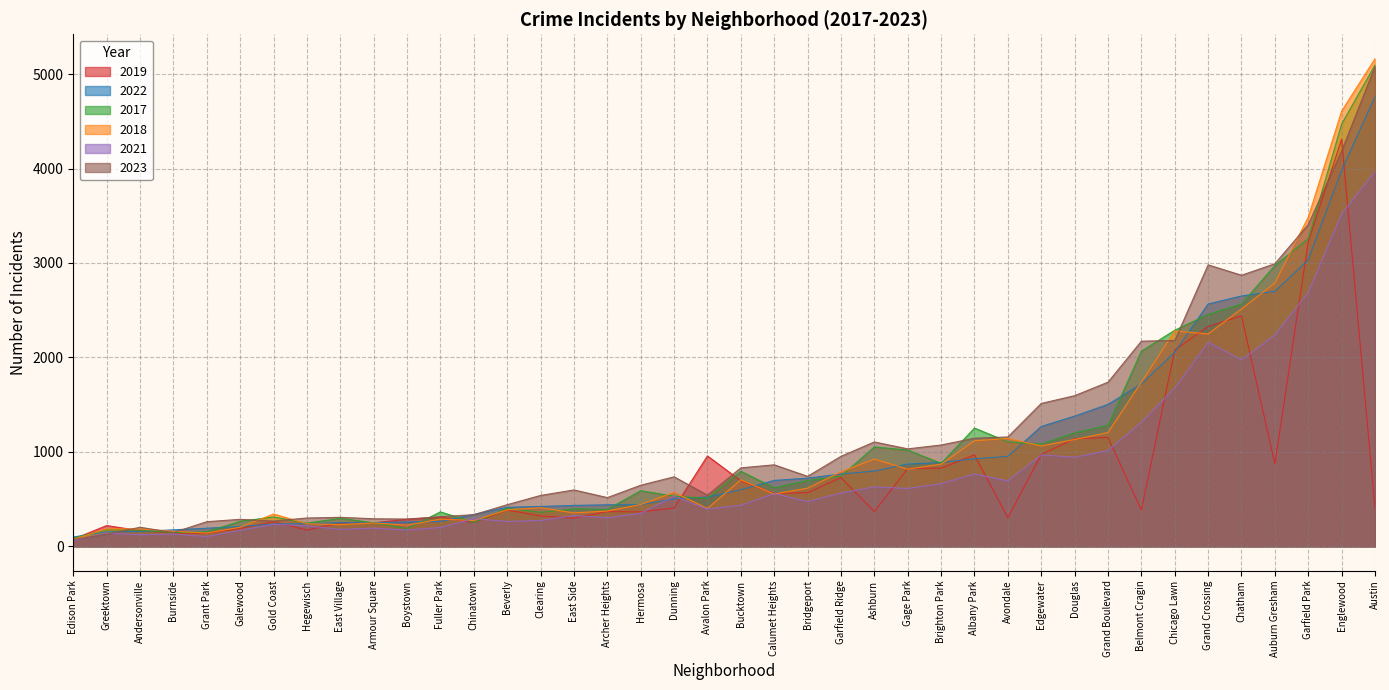

What is the maximum value shown in the chart?

5163